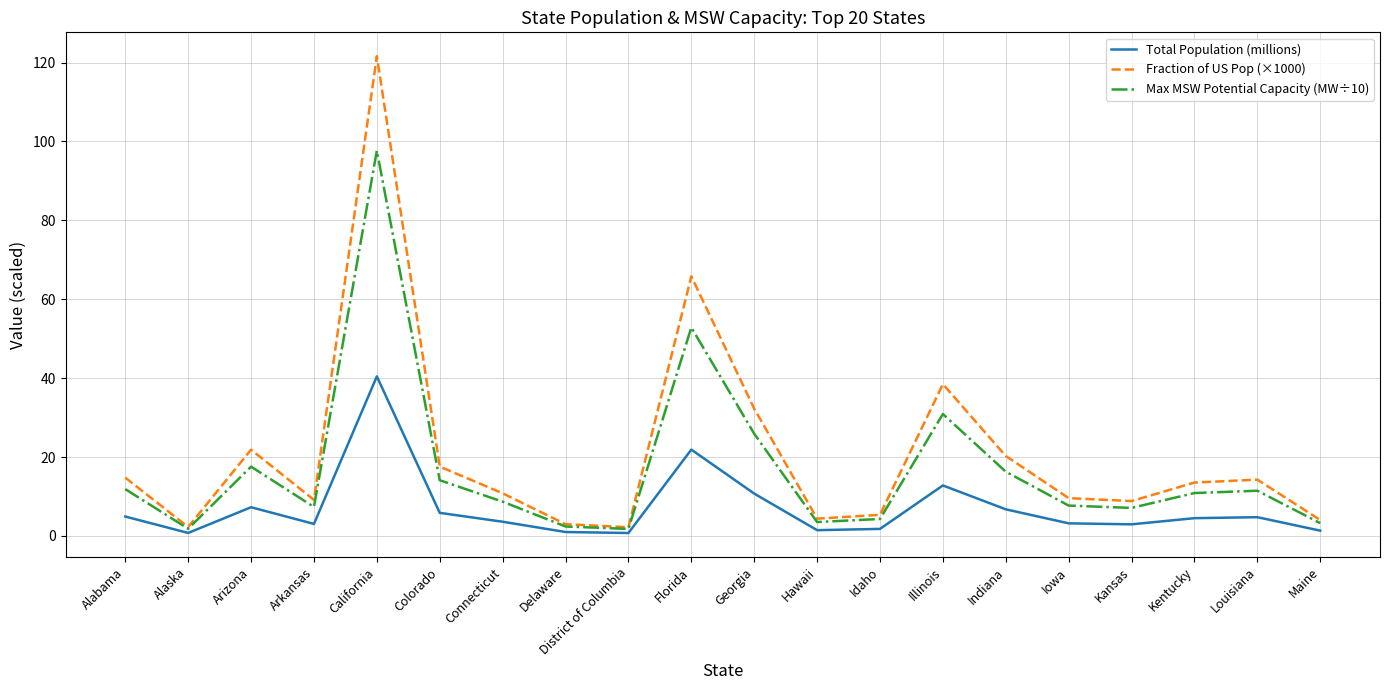

List the series in order of their overall mean, lowest first.

Total Population (millions), Max MSW Potential Capacity (MW÷10), Fraction of US Pop (×1000)